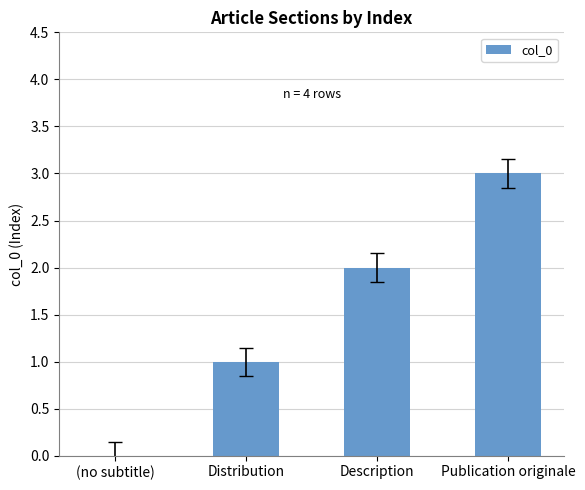

What is the change in value from Distribution to Description?

+1